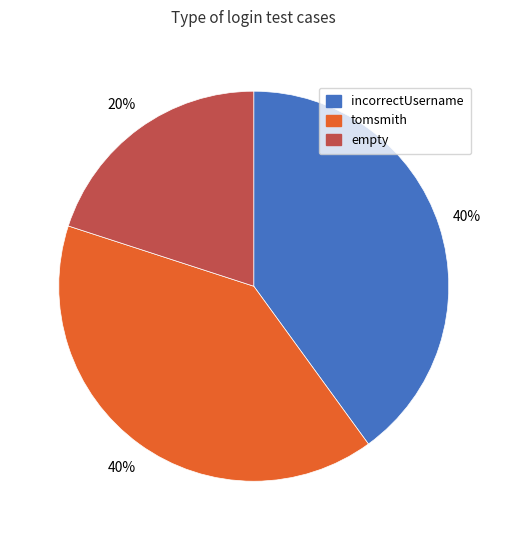

What percentage is the incorrectUsername slice, to the nearest percent?

40%